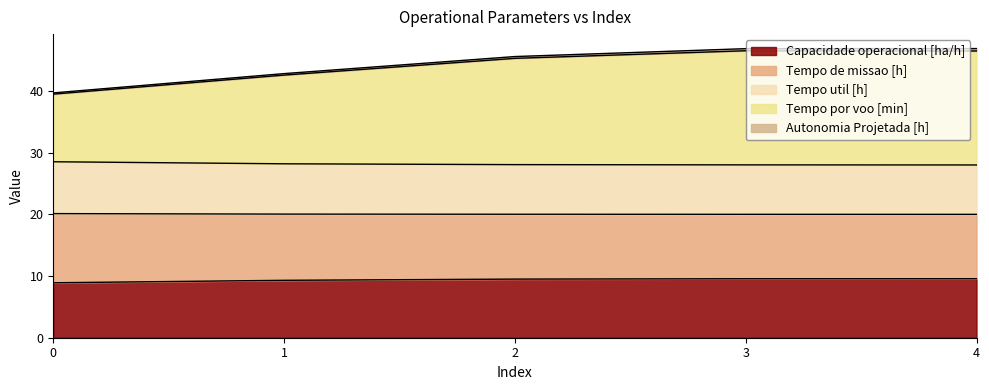

Is it true that Capacidade operacional [ha/h] equals 9.6 at 4?

True